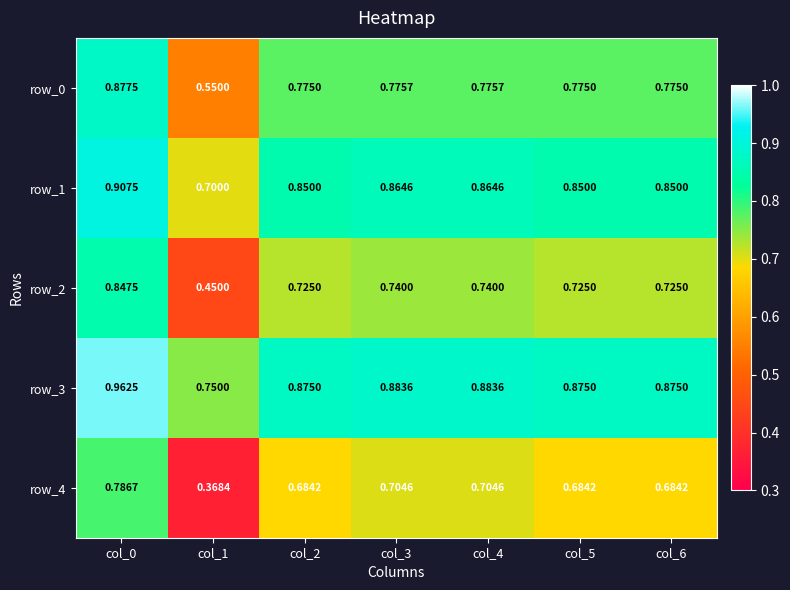

Is the value of row_2 at col_4 greater than the value of row_1 at col_6?

No